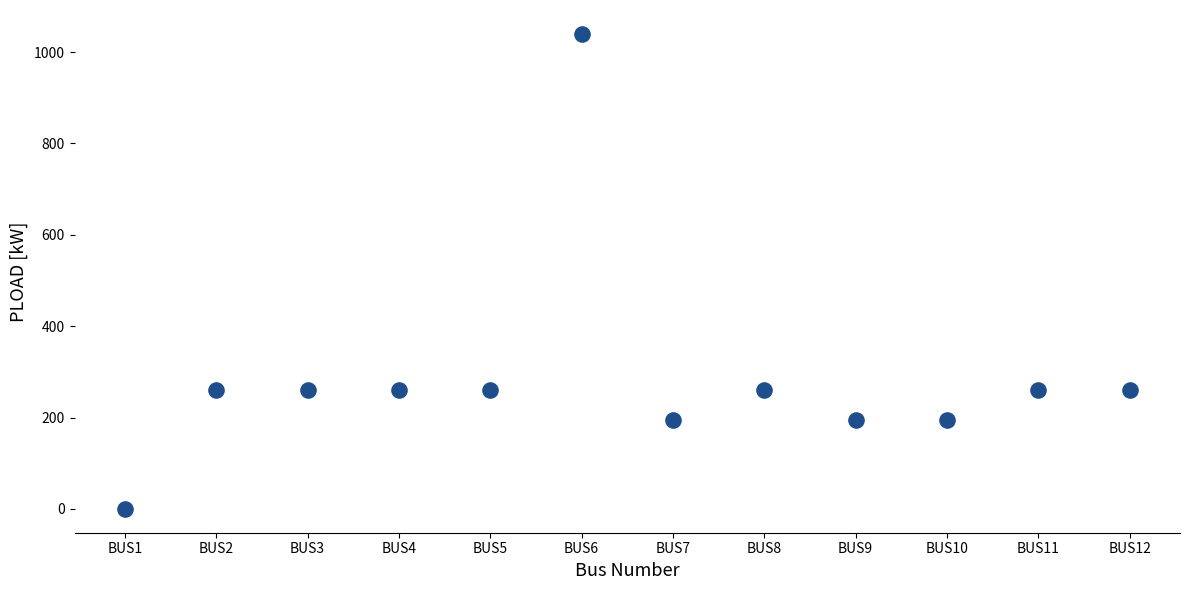

What is the range of X values (max minus min)?

11